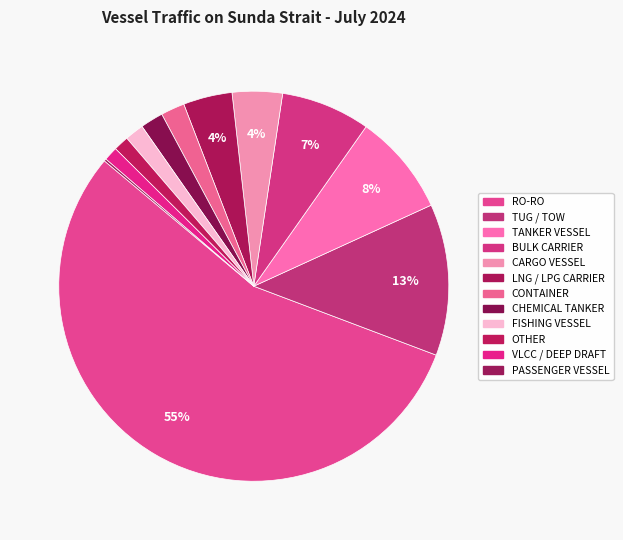

What is the majority slice?

RO-RO